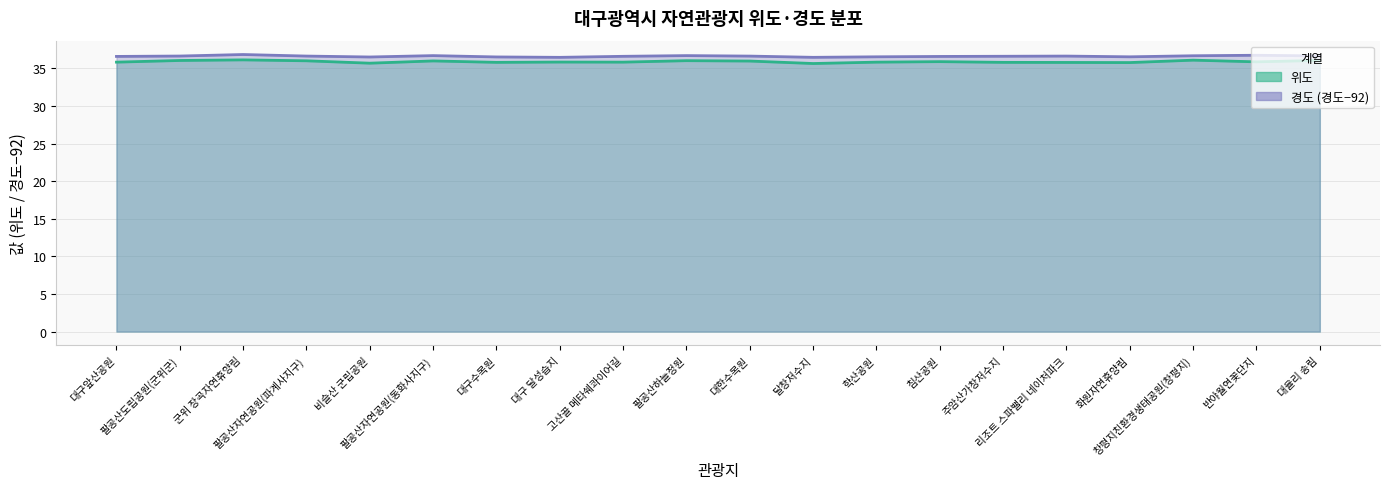

What is the maximum value for 위도?

36.1